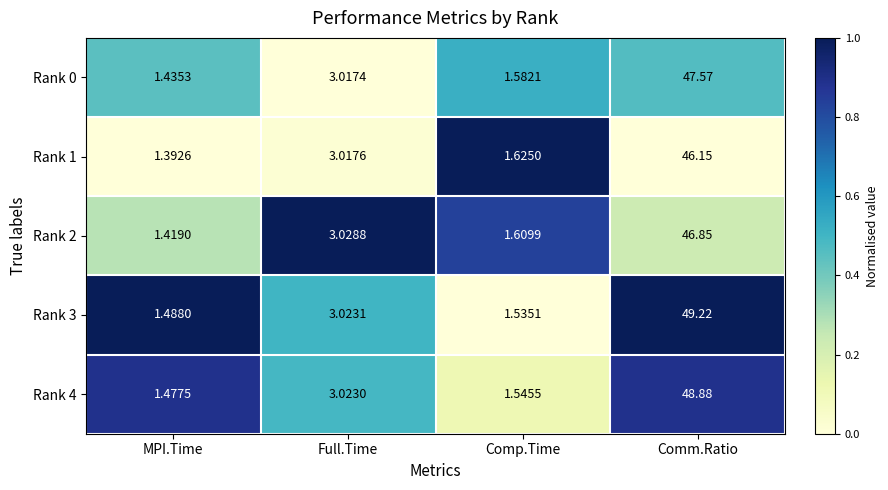

List the series in order of their peak value, highest first.

Rank 3, Rank 4, Rank 0, Rank 2, Rank 1